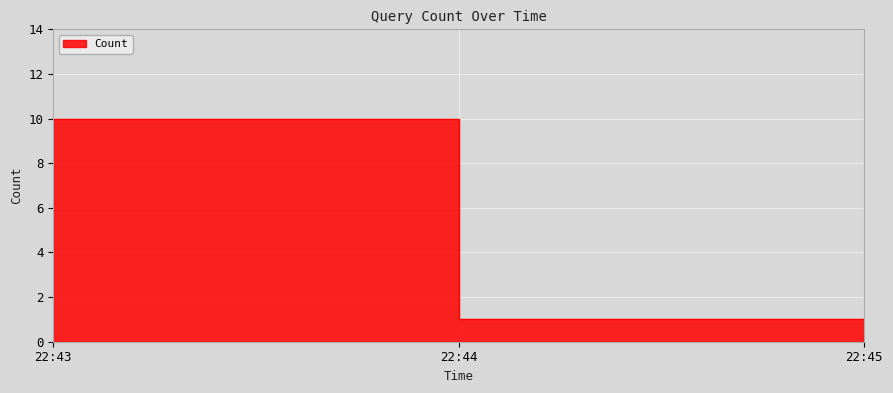

How many values are between 1 and 10?

3